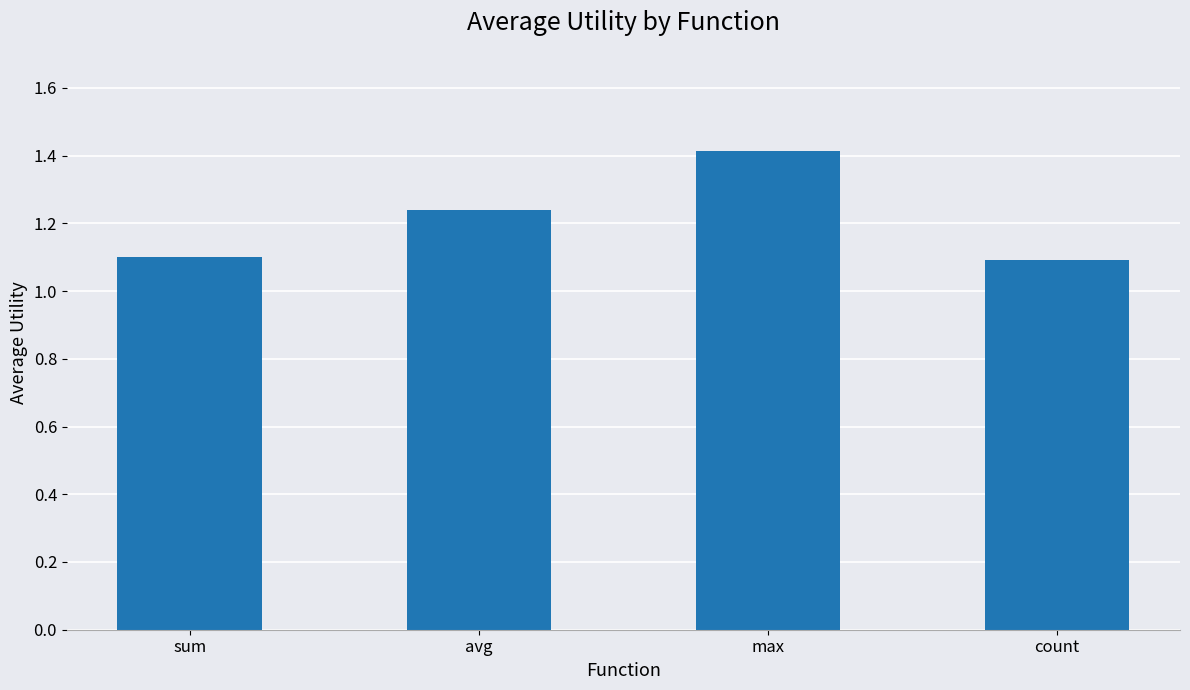

Is it true that the value at max is 0.9?

False